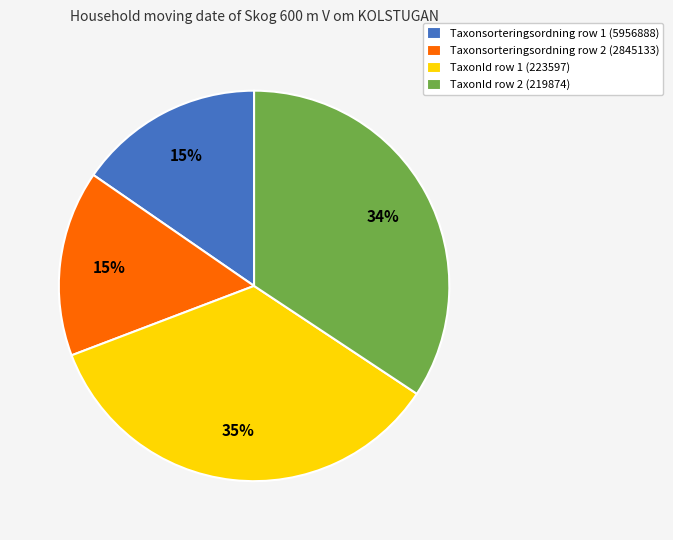

Does any single category account for the majority?

No